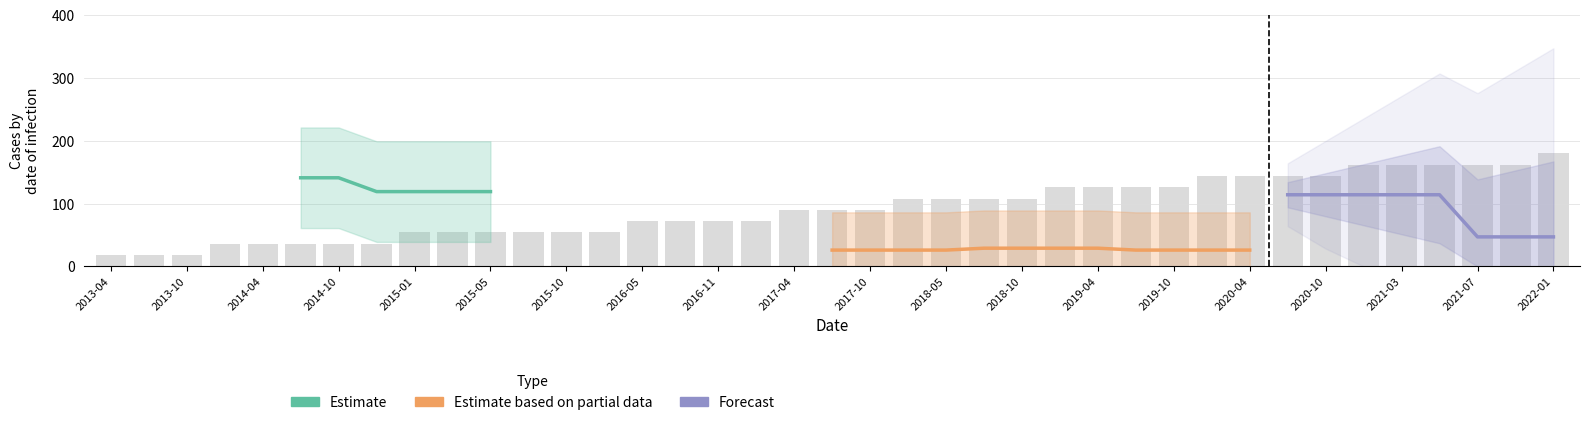

Does the chart contain stacked bars?

No